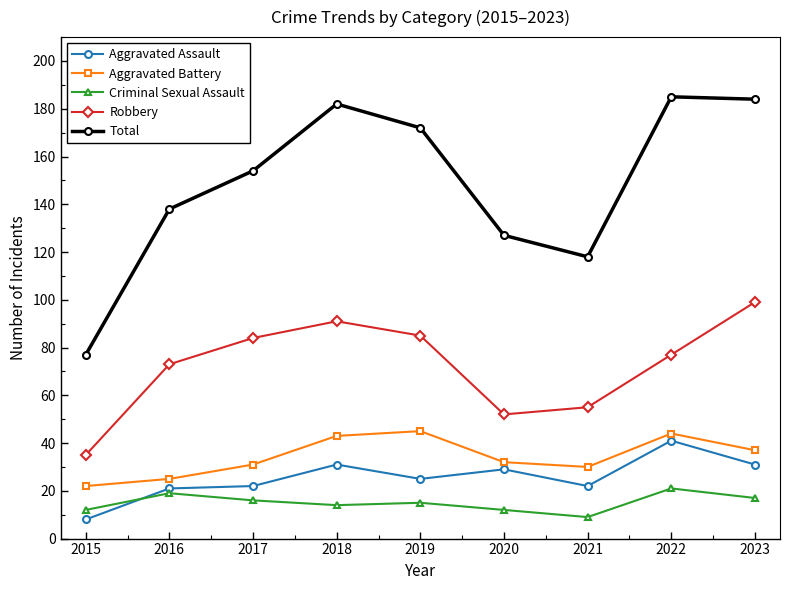

What is the difference between the highest and lowest values at 2016?

119